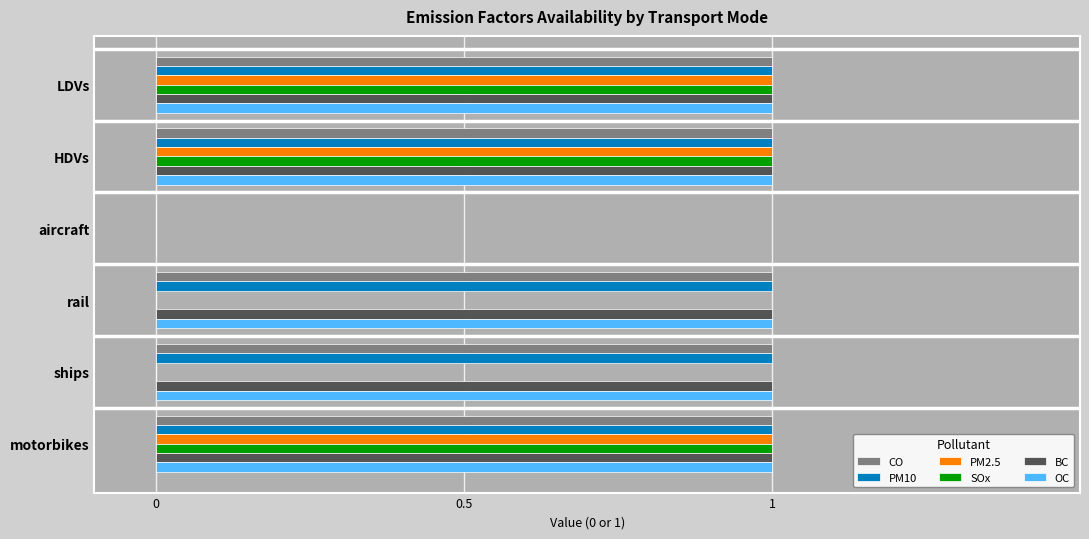

The CO series shows 0 at ships. True or false?

False